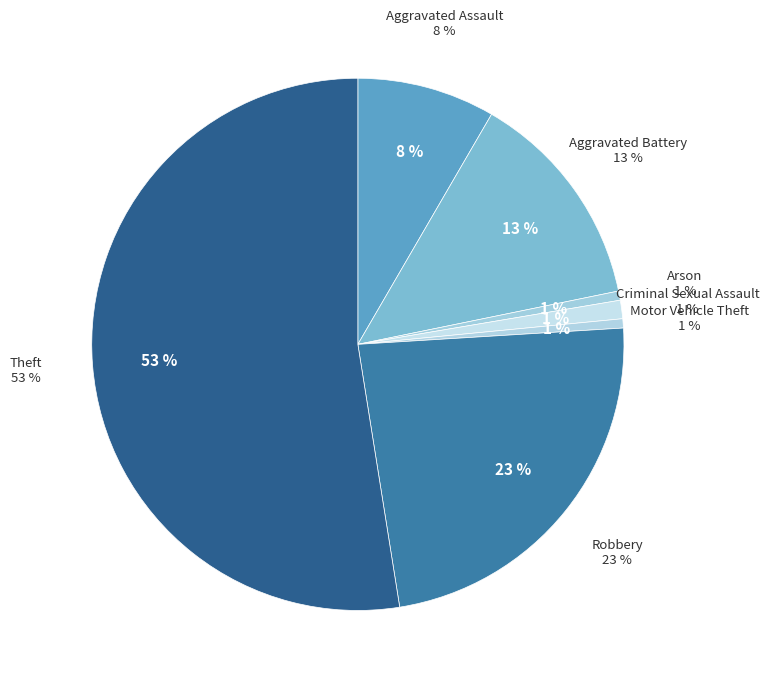

The Criminal Sexual Assault slice represents 7% of the pie. True or false?

False